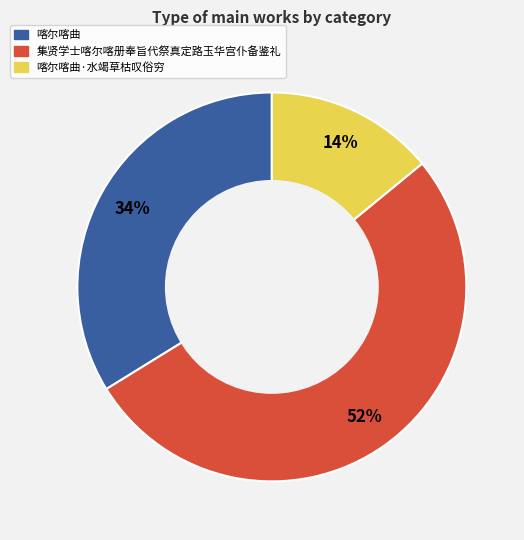

Count the number of slices in the pie.

3